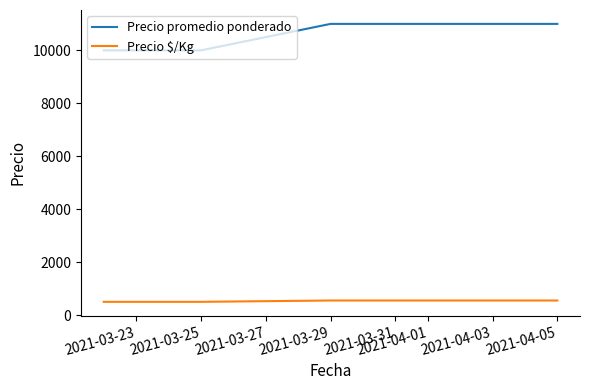

True or false: Precio promedio ponderado has more than 1 interior local peaks.

False